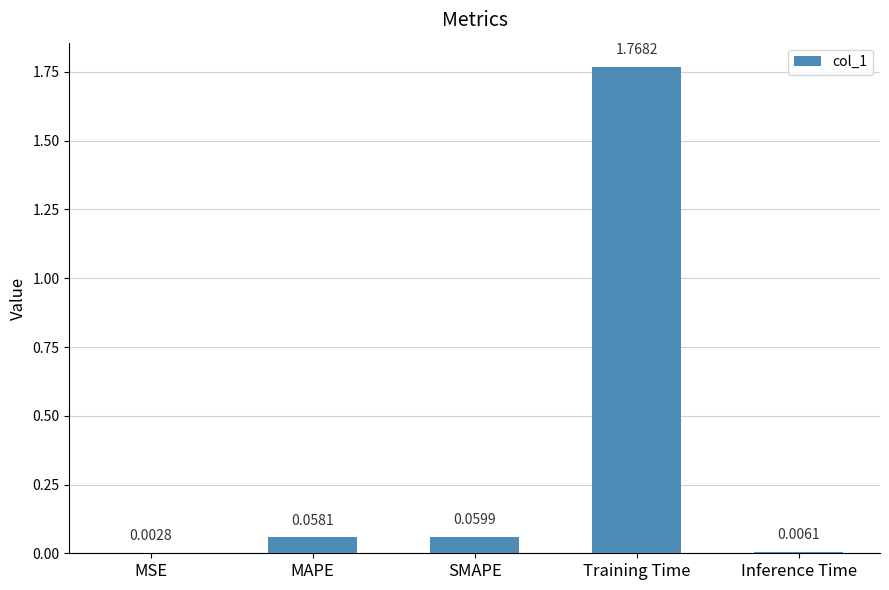

At which label is the value closest to 0?

MSE